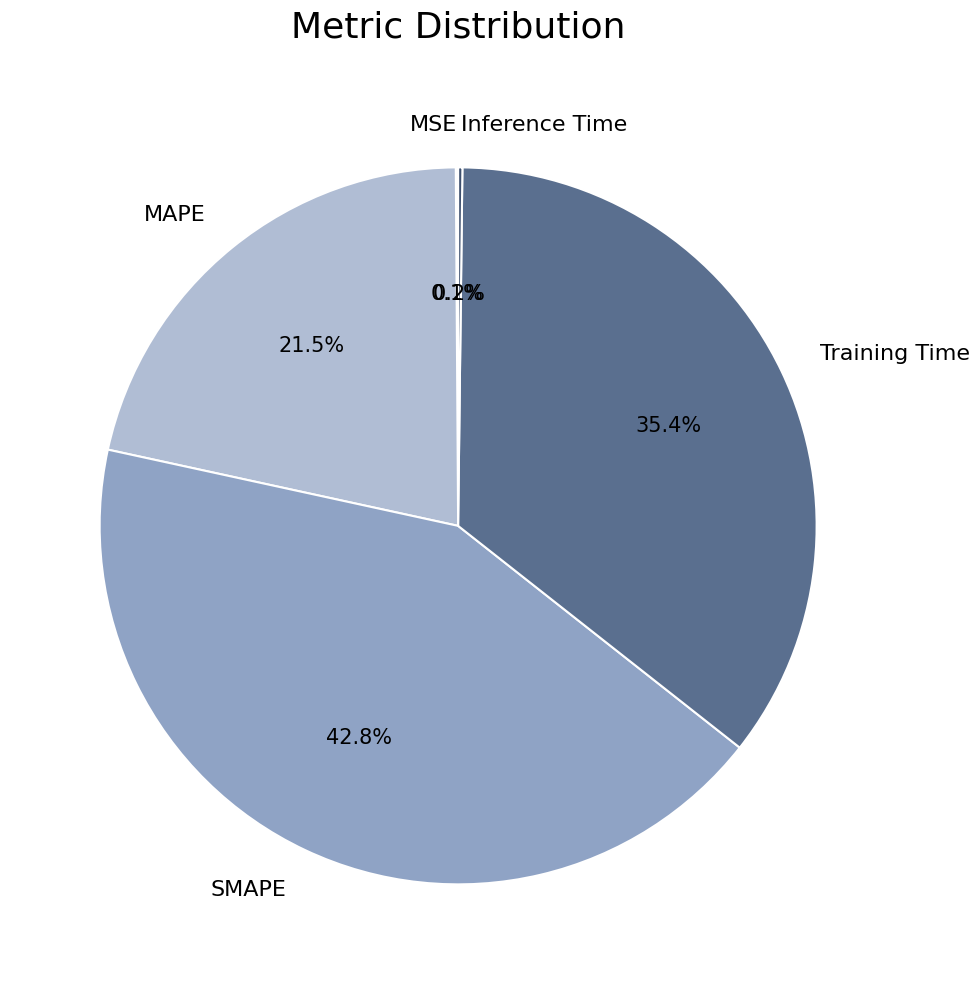

Do Training Time and SMAPE together represent more than half of the pie?

Yes